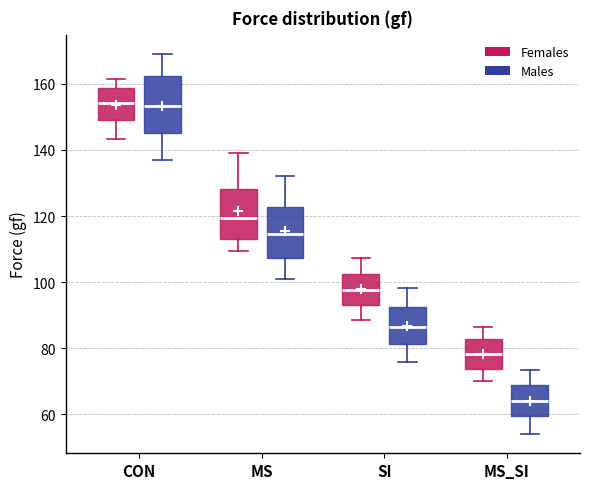

Reading left to right, transcribe this box plot: for each box, give where its median line is, the range the box spans, and where its two whiskers end, as read against the y-axis. The values are not printed on the chart, so give them approximately, as read against the axis.

CON (Females): median 154, box 148 to 158, whiskers 144 to 162
CON (Males): median 154, box 146 to 162, whiskers 136 to 170
MS (Females): median 120, box 114 to 128, whiskers 110 to 140
MS (Males): median 114, box 108 to 122, whiskers 102 to 132
SI (Females): median 98, box 94 to 102, whiskers 88 to 108
SI (Males): median 86, box 82 to 92, whiskers 76 to 98
MS_SI (Females): median 78, box 74 to 82, whiskers 70 to 86
MS_SI (Males): median 64, box 60 to 68, whiskers 54 to 74